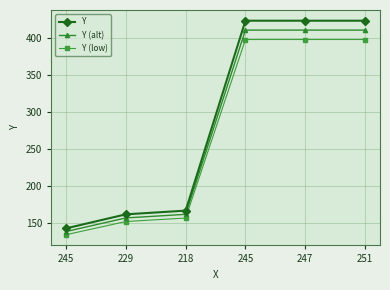

Does the chart display data point markers on the line(s)?

Yes